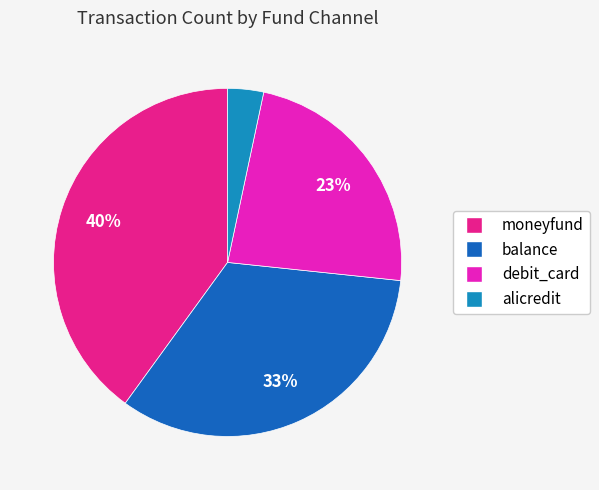

Is it true that debit_card is 31% of the pie?

False